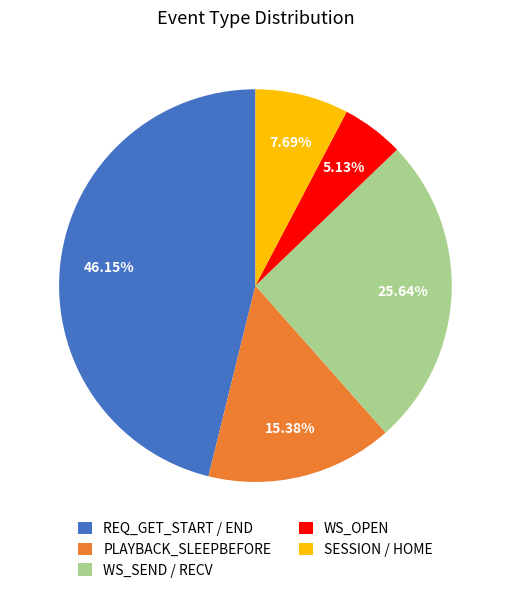

Is there a majority slice in this chart?

No